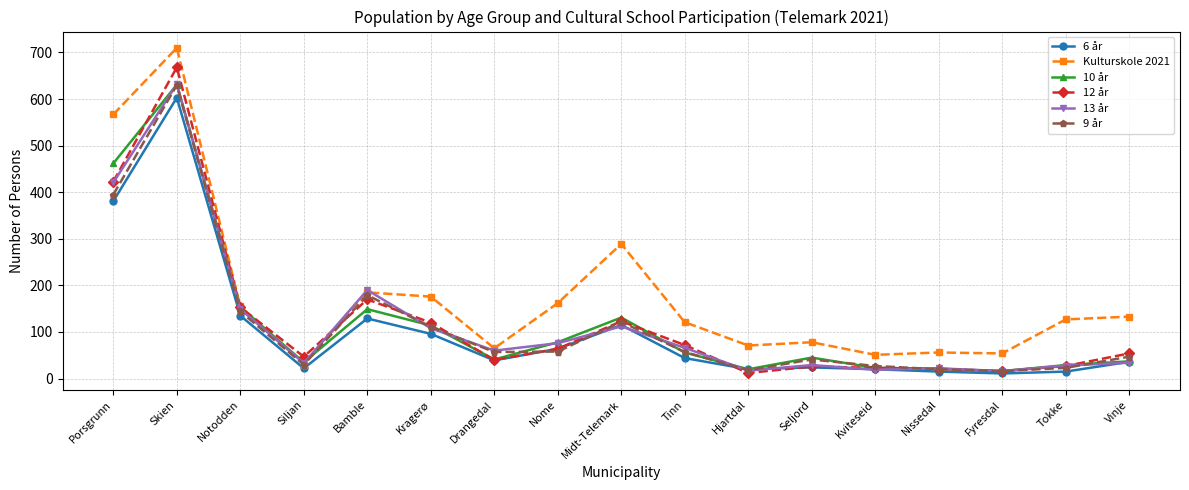

At which label is 10 år closest to 323?

Porsgrunn